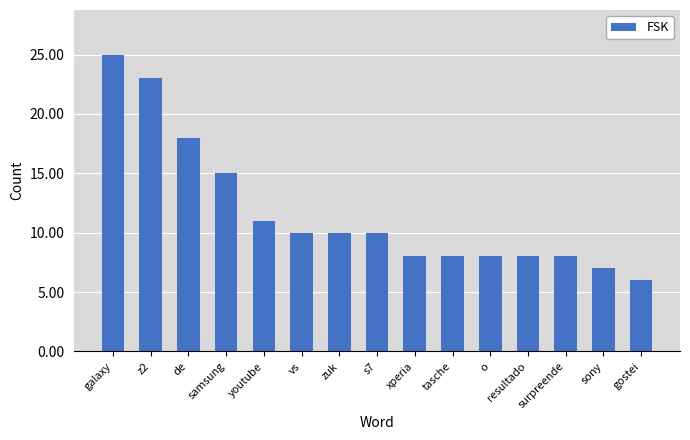

Count the number of data series in this chart.

1